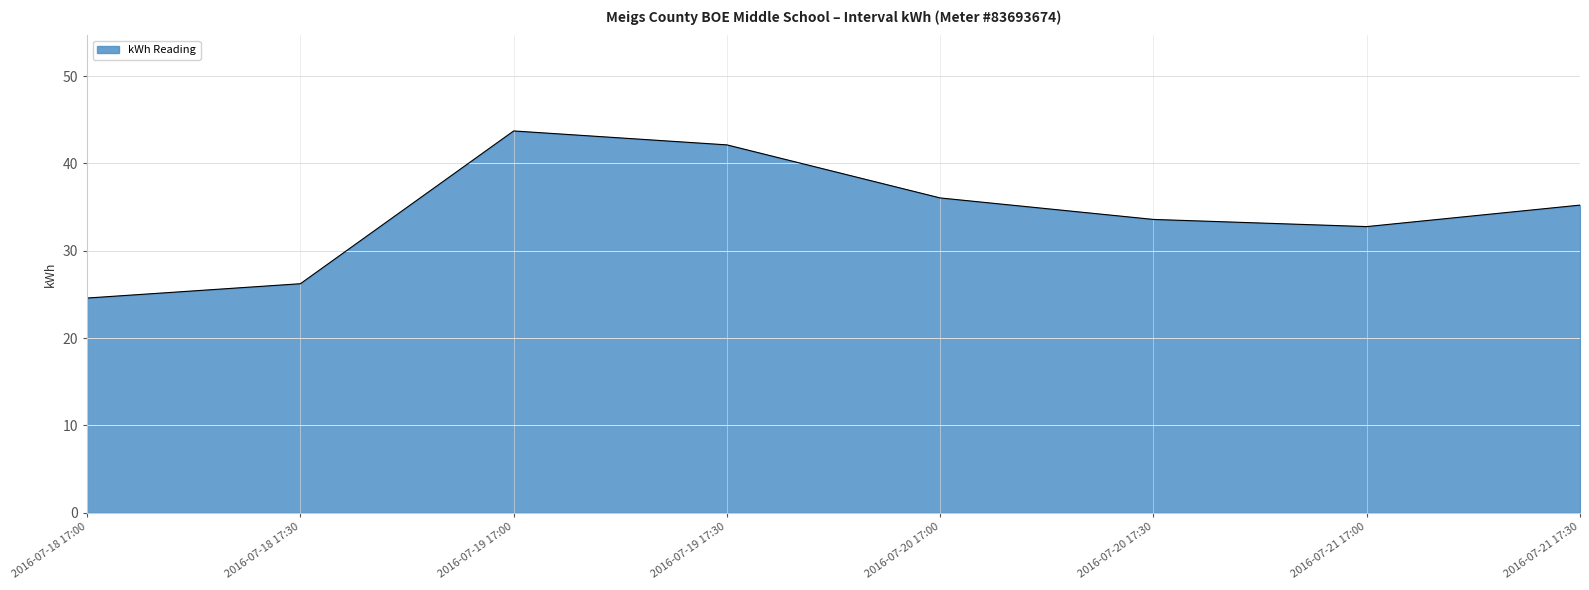

Count the number of values greater than 35.

4